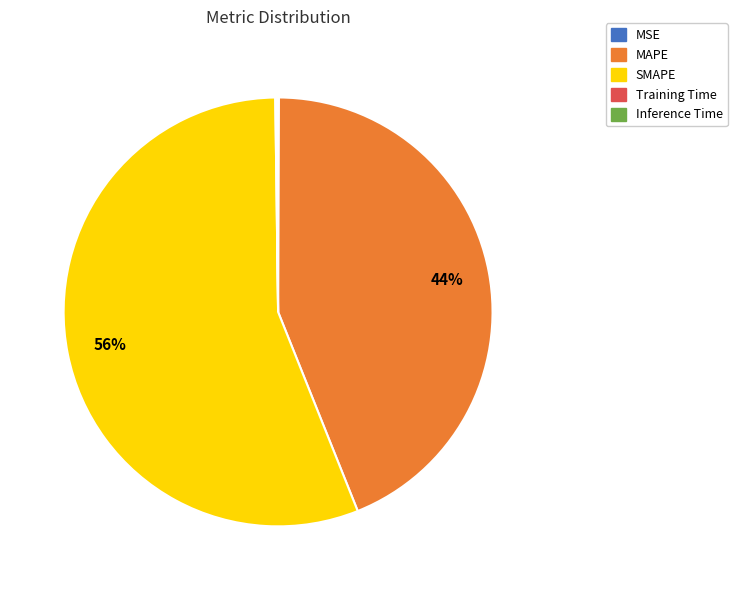

To the nearest percent, what percentage of the pie is SMAPE?

56%